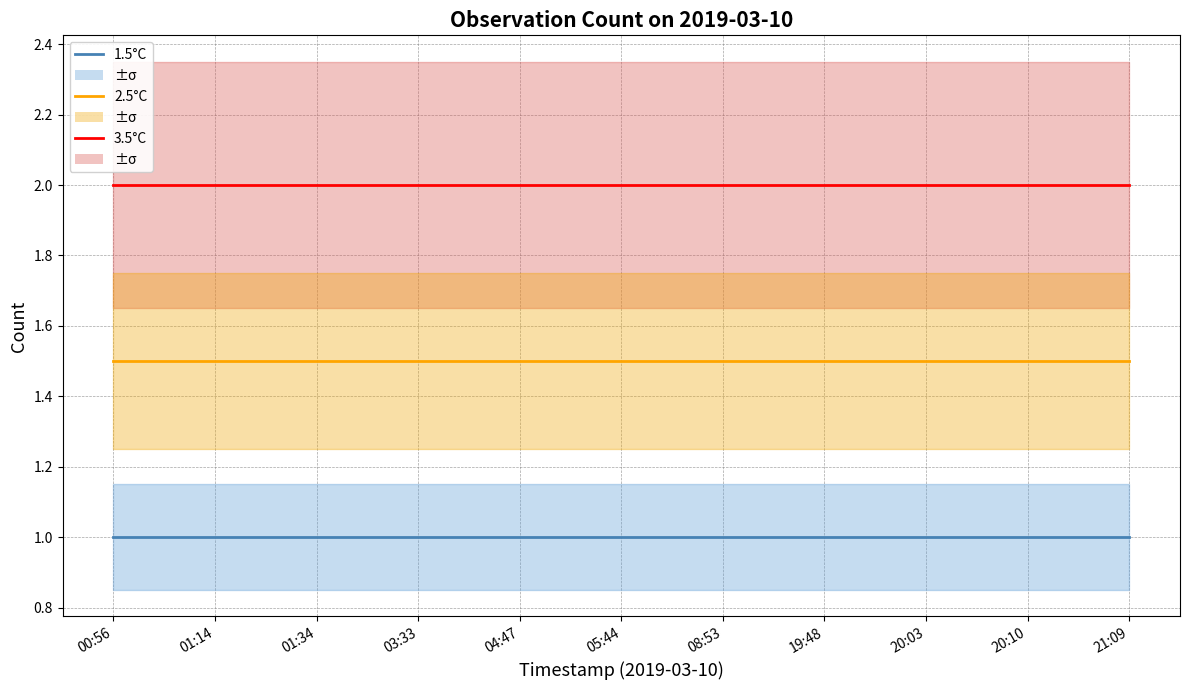

Between 05:44 and 03:33, which is larger?

05:44